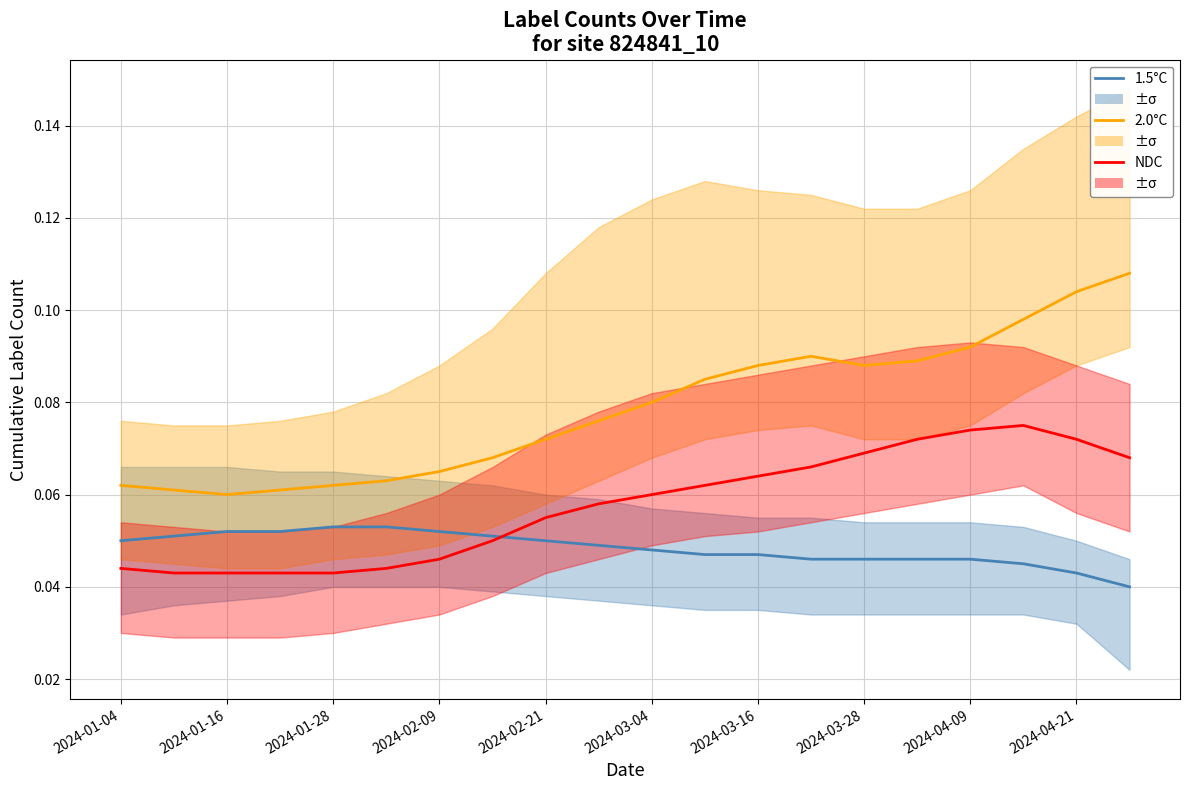

Count the number of data series in this chart.

3